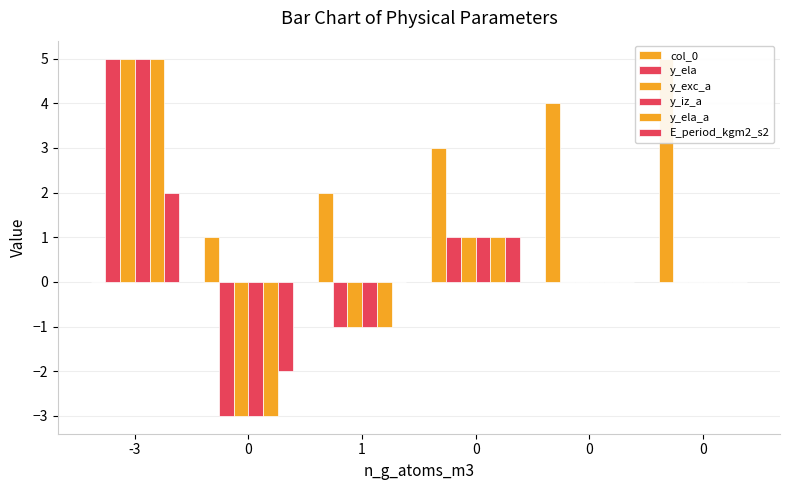

What are all the series names shown in the legend?

col_0, y_ela, y_exc_a, y_iz_a, y_ela_a, E_period_kgm2_s2